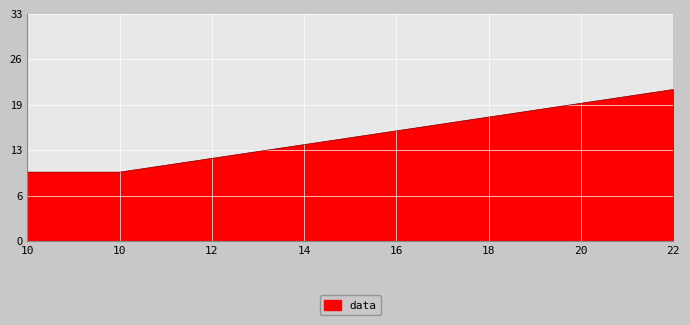

What is the maximum value shown in the chart?

22